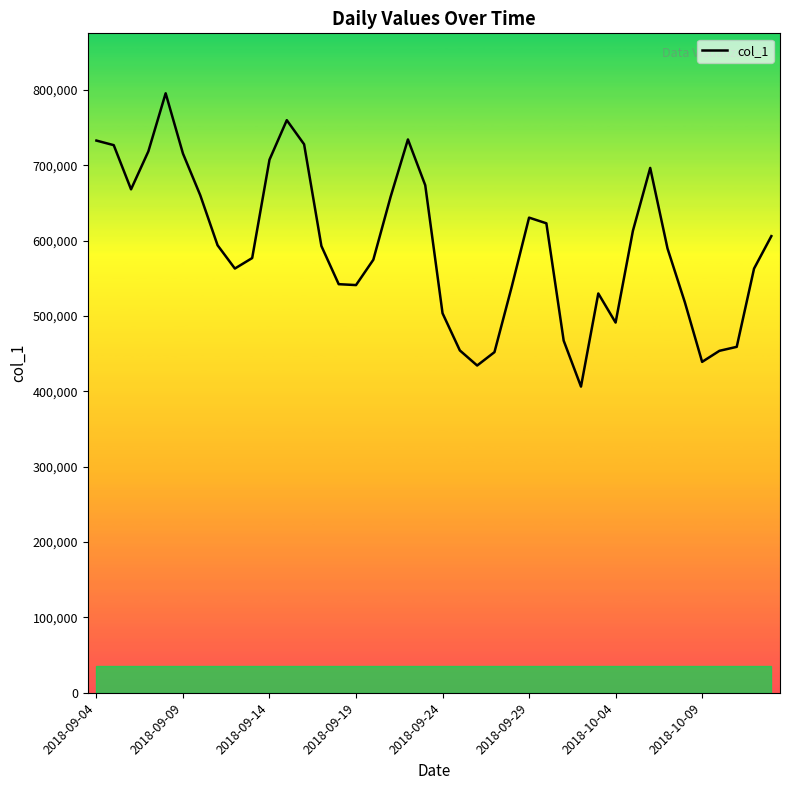

What is the greatest value displayed?

795455